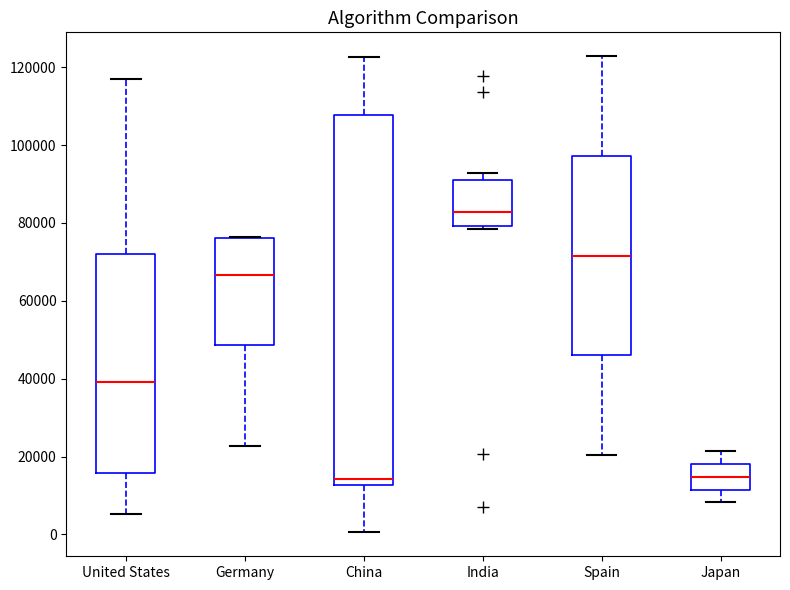

Which box's median line is the highest?

India